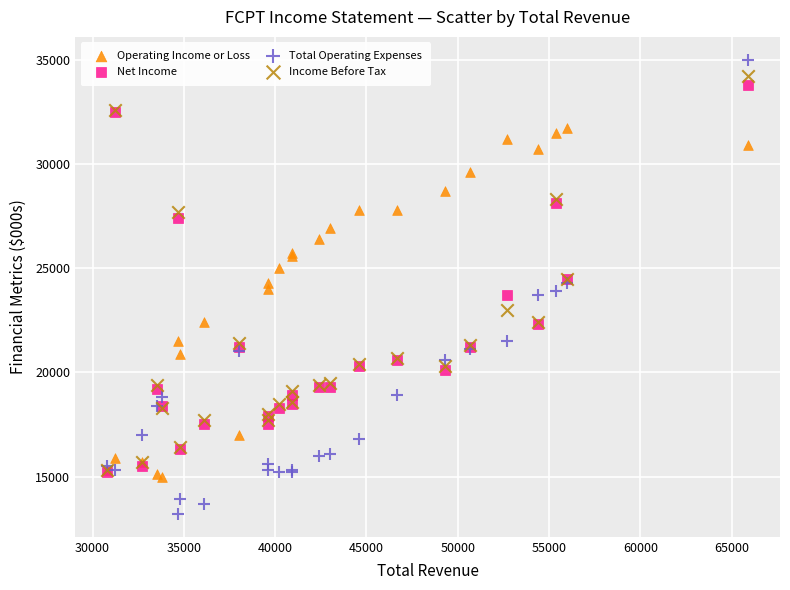

What are all the series names shown in the legend?

Operating Income or Loss, Net Income, Total Operating Expenses, Income Before Tax